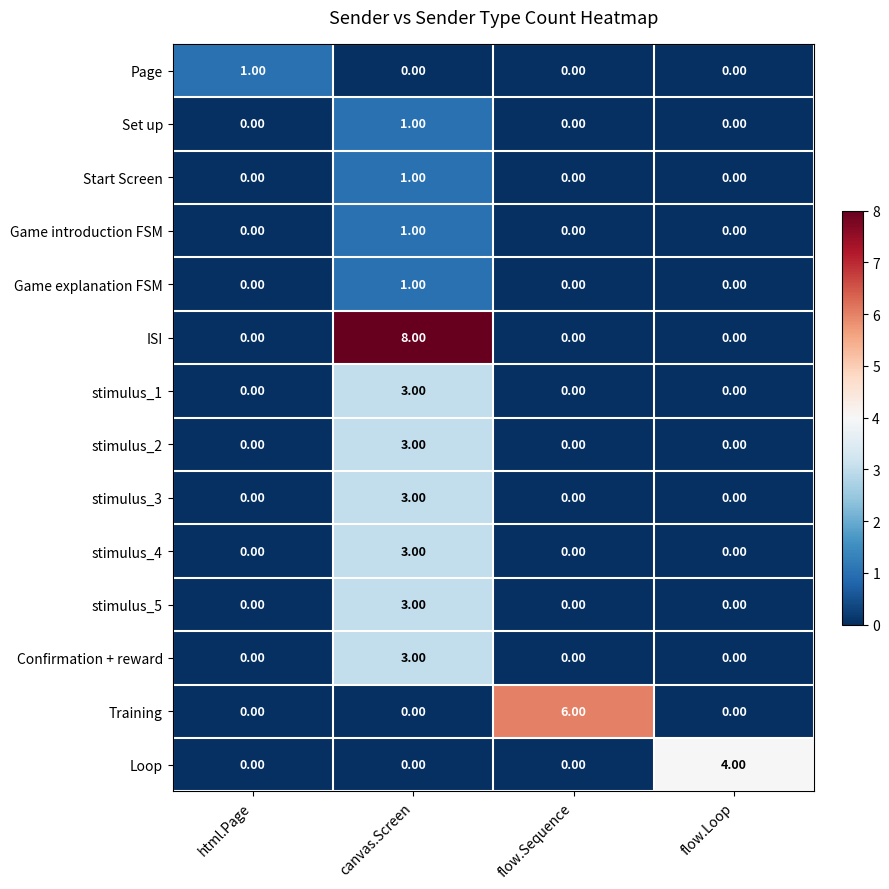

Is the value of Training at canvas.Screen greater than the value of Start Screen at canvas.Screen?

No